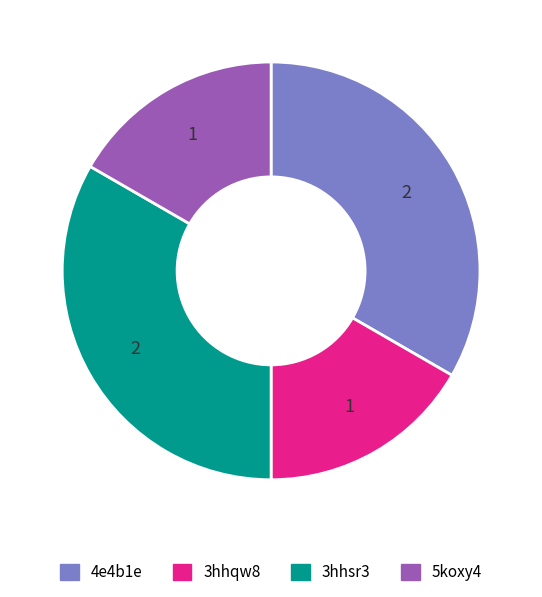

True or false: 3hhqw8 accounts for 25% of the total.

False